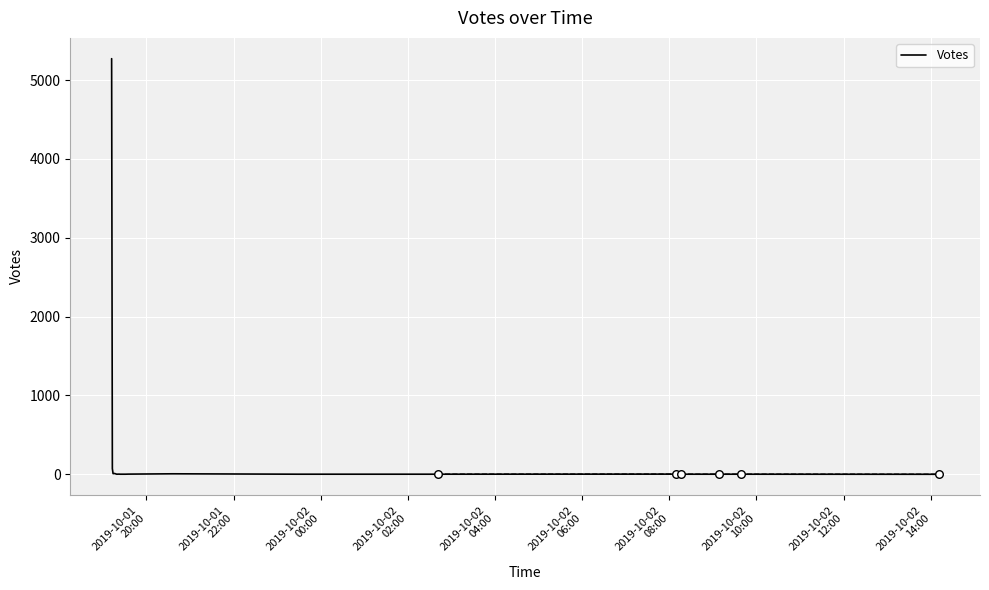

What is the highest value of the Votes series?

5272